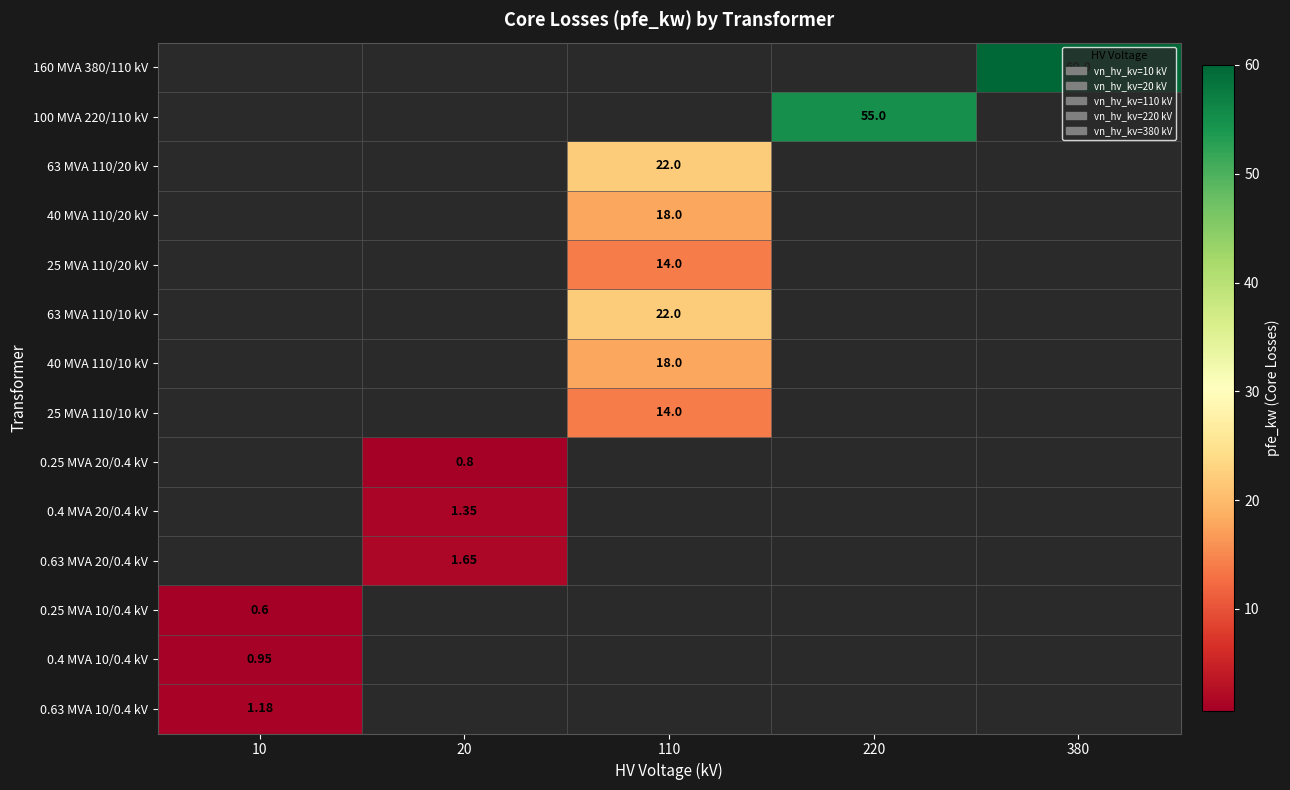

Which category has the highest value across all series?

380